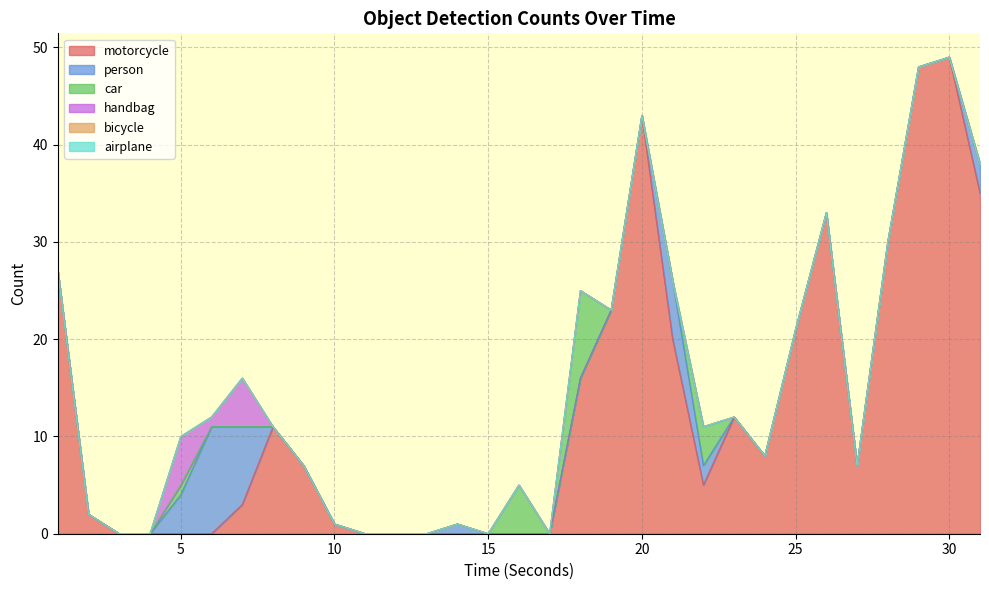

Does the chart display data point markers on the line(s)?

No